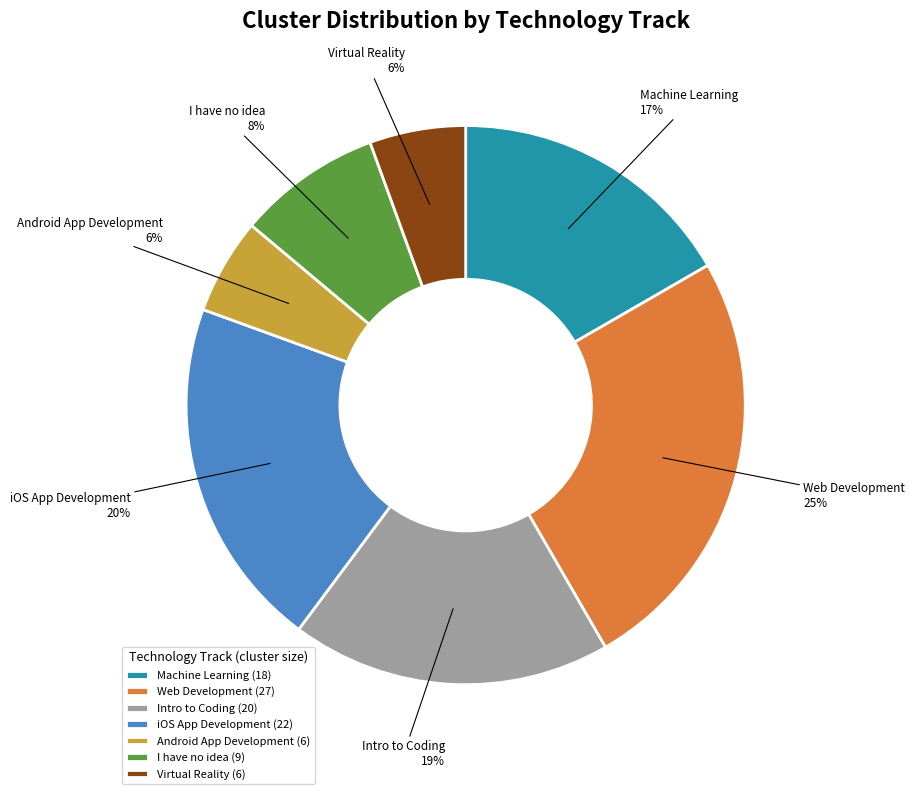

How many slices are in this pie chart?

7